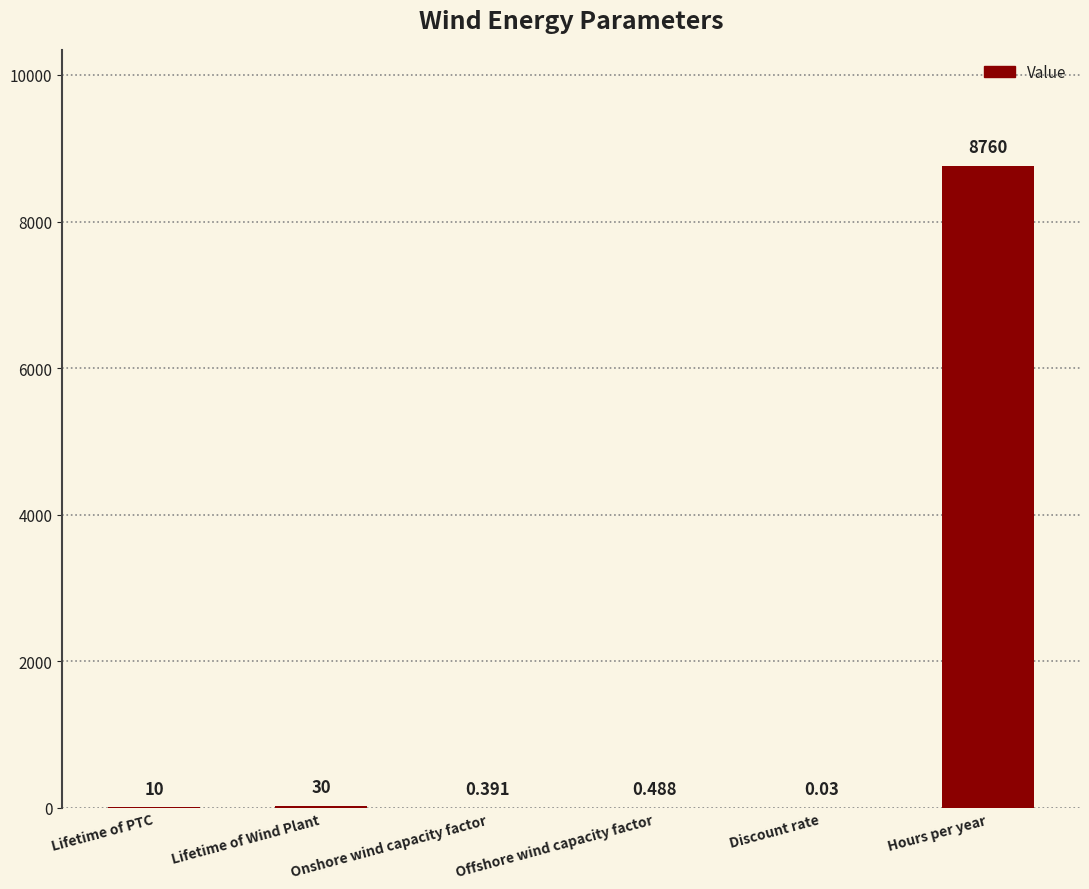

Which has a higher value, Lifetime of Wind Plant or Discount rate?

Lifetime of Wind Plant